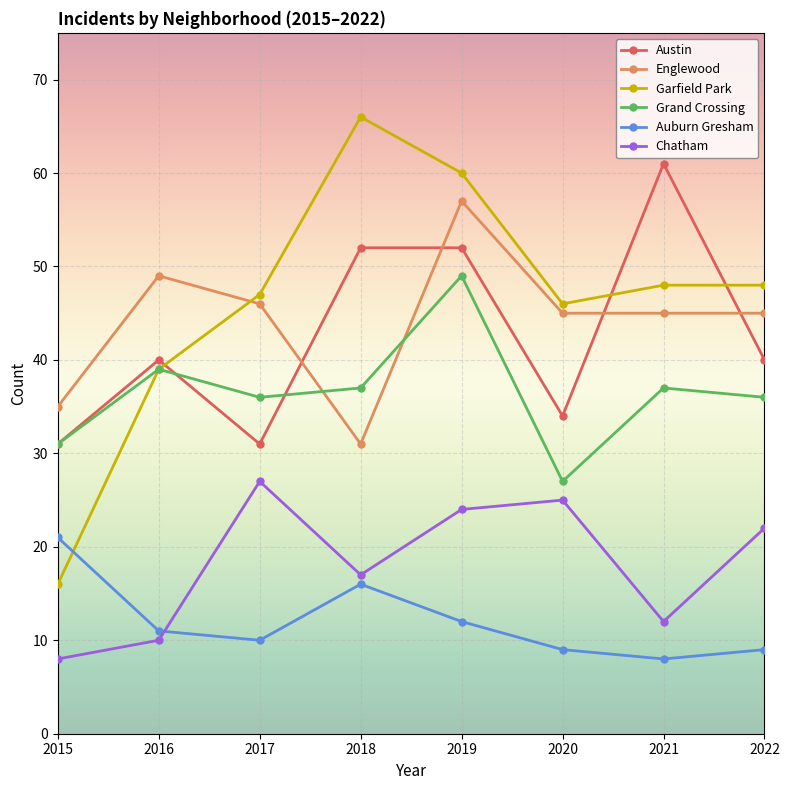

Which category has the highest value across all series?

2018